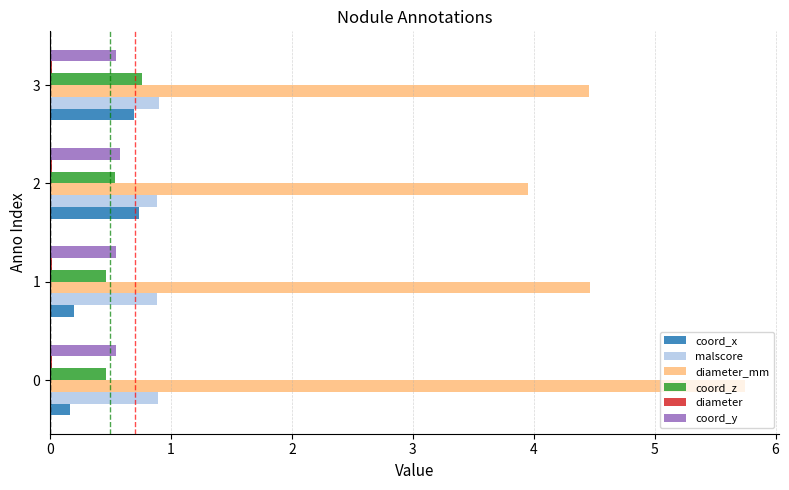

The coord_y series shows 0.5 at 0. True or false?

True